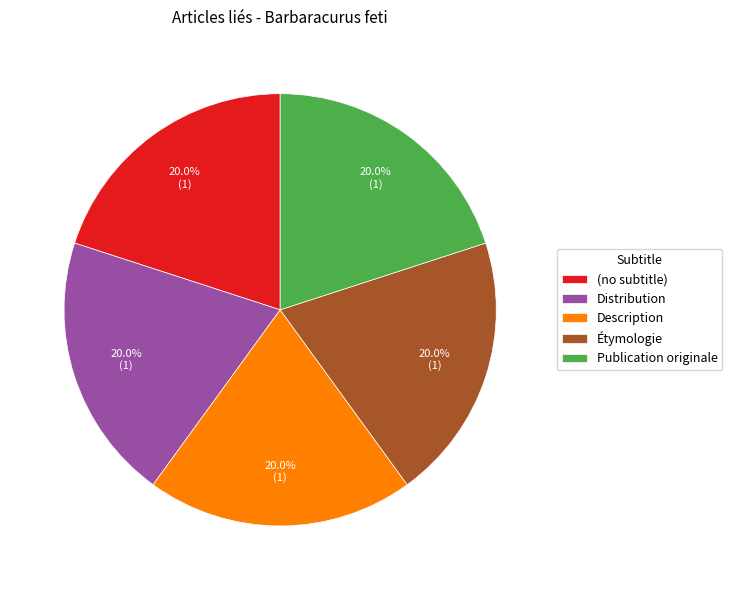

The Description slice represents 20% of the pie. True or false?

True